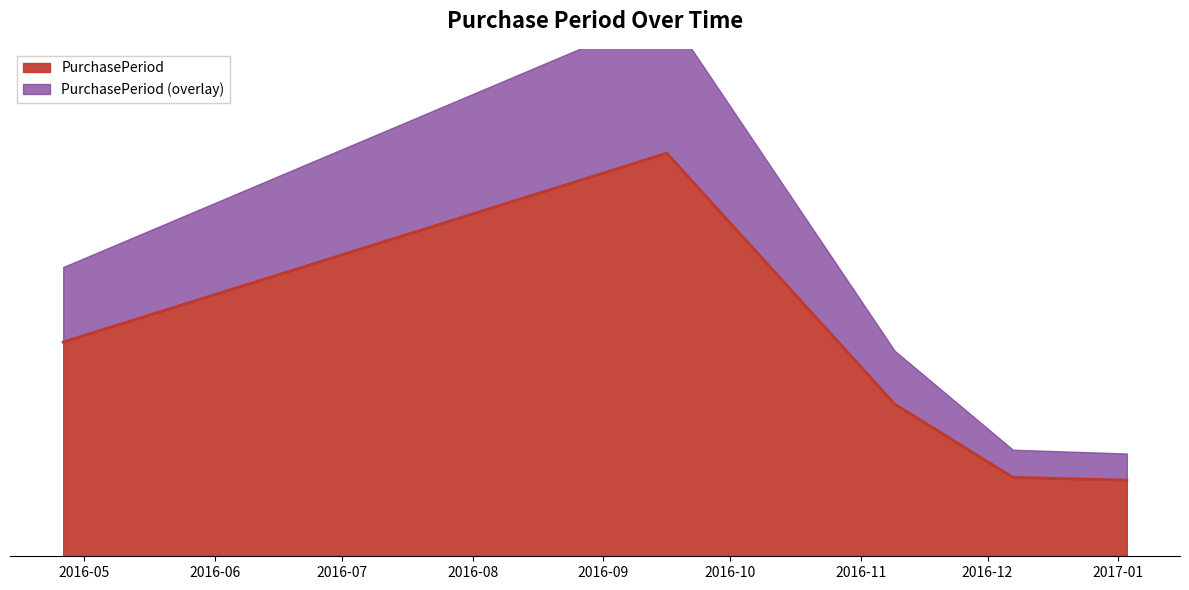

Reading right to left, what are all the values shown in this chart?

27	28	54	143	76